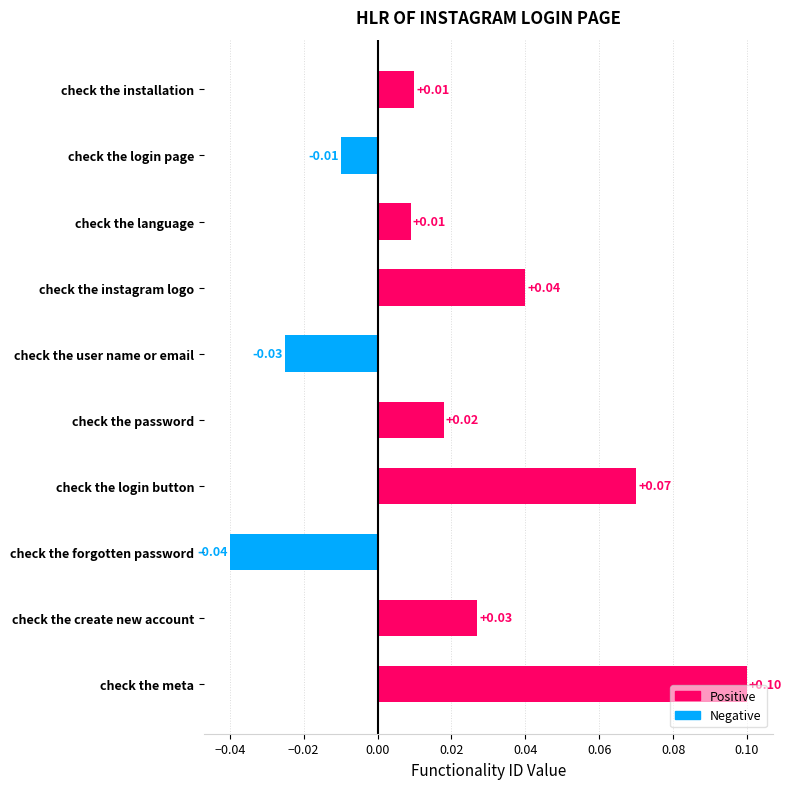

Which label corresponds to the largest value in the chart?

check the meta